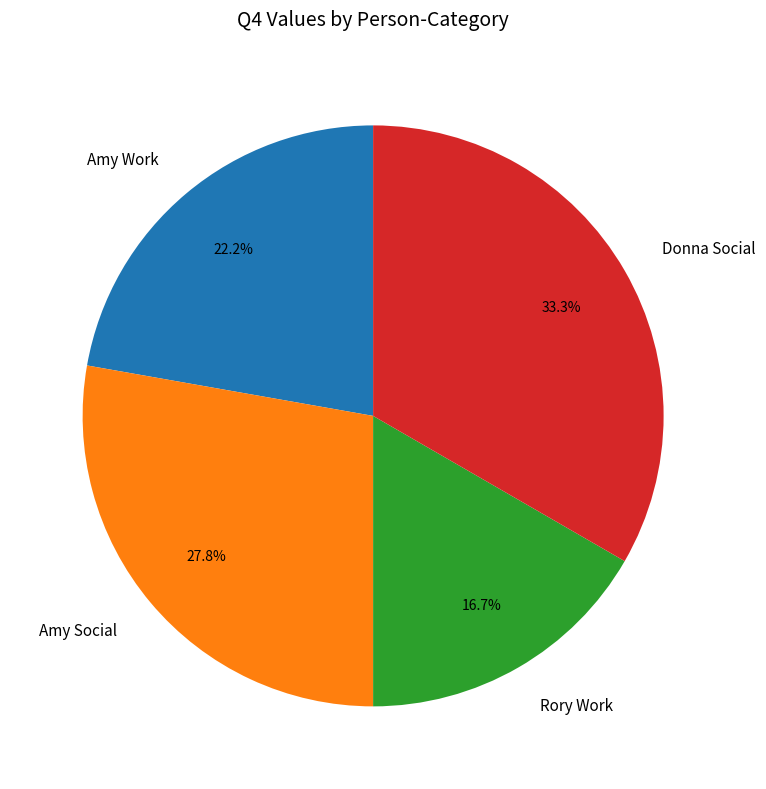

To the nearest percent, what is the difference between the Amy Work and Rory Work slice percentages?

6%